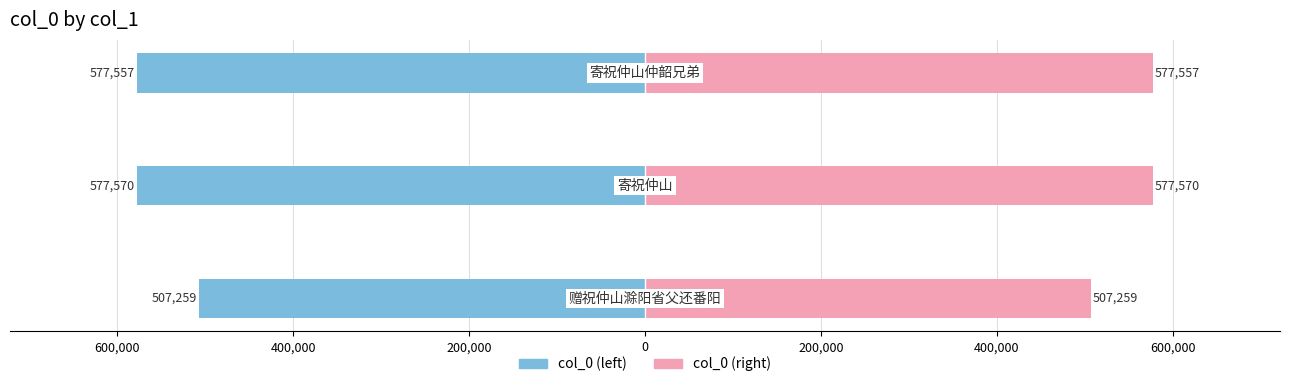

What is the spread (max minus min) of values at 600,000?

1155140